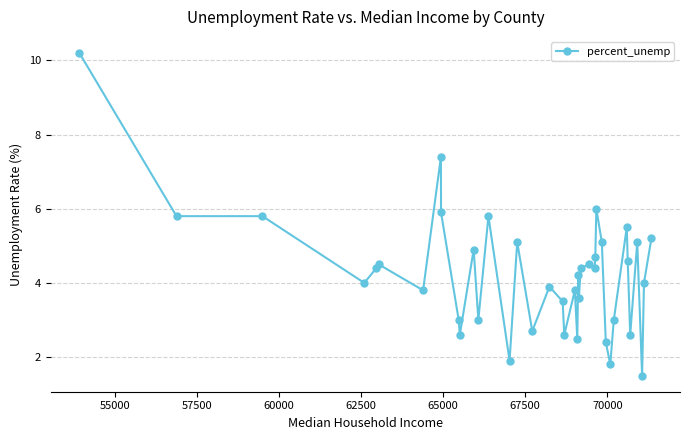

What is the smallest value displayed?

1.5